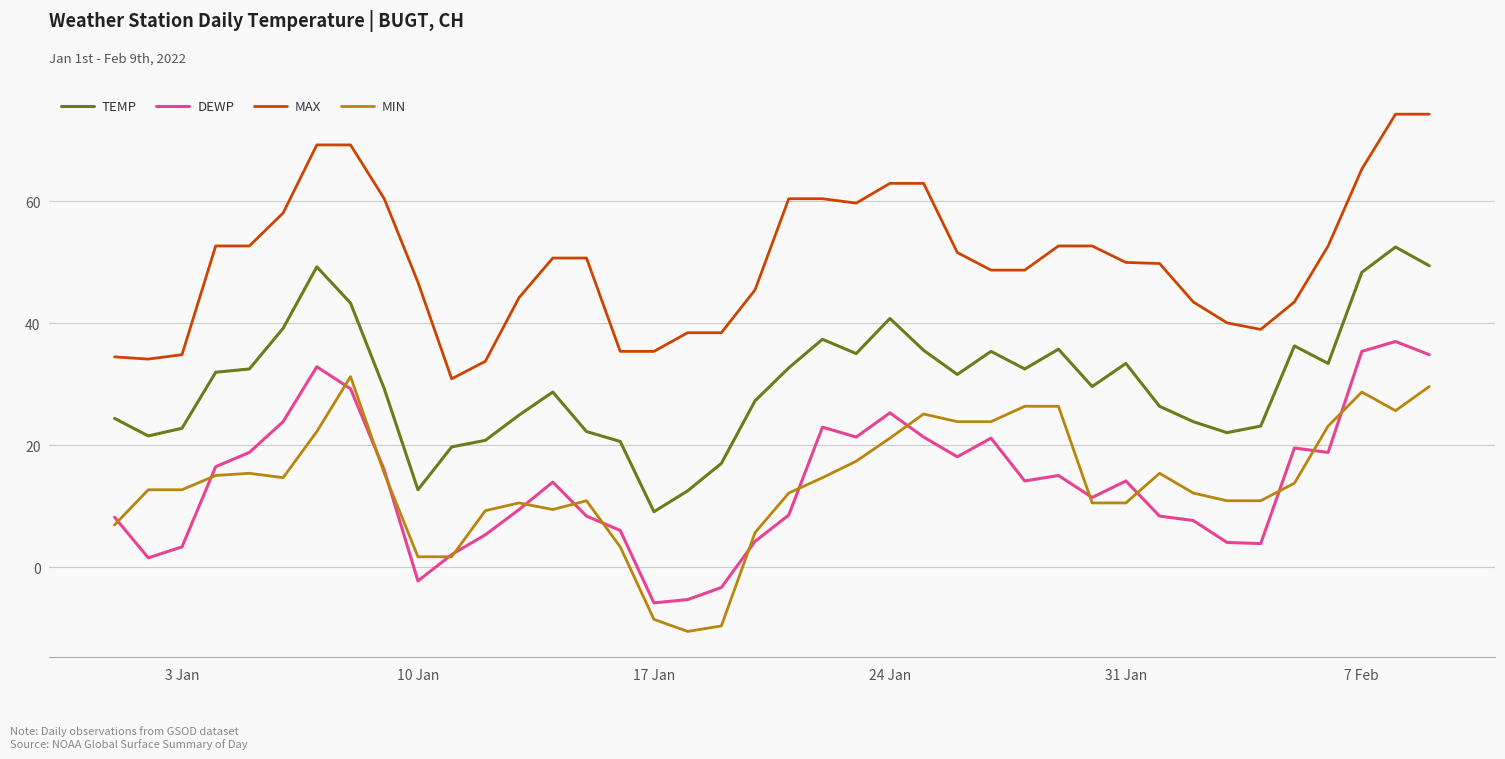

What is the lowest value of the DEWP series?

-5.8